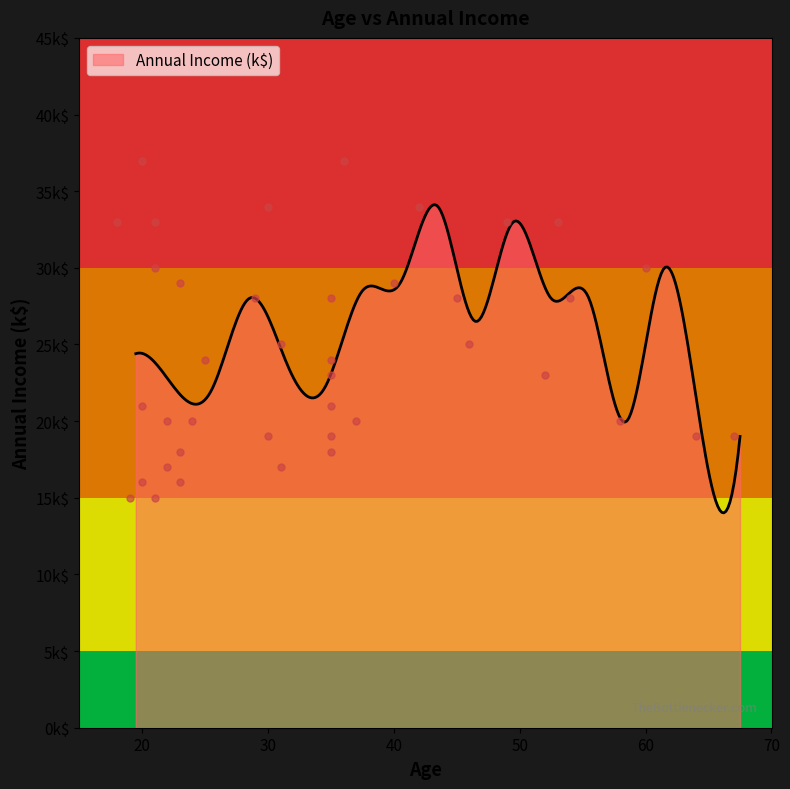

What is the change in value from 35 to 18?

+9